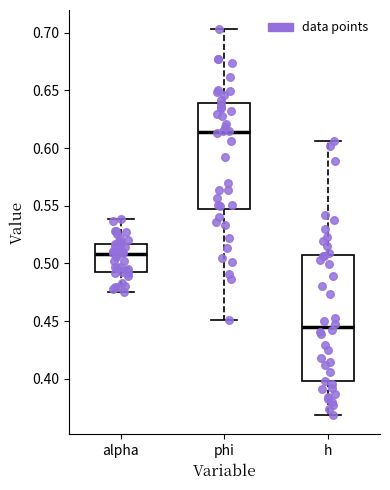

Comparing the boxes themselves (not the whiskers), which one is the tallest?

h